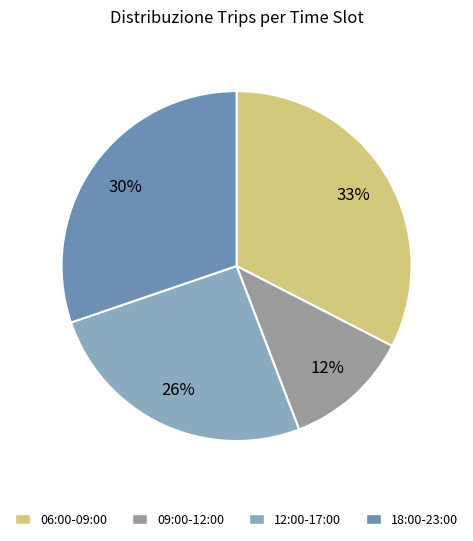

Which category has the smallest portion of the pie?

09:00-12:00